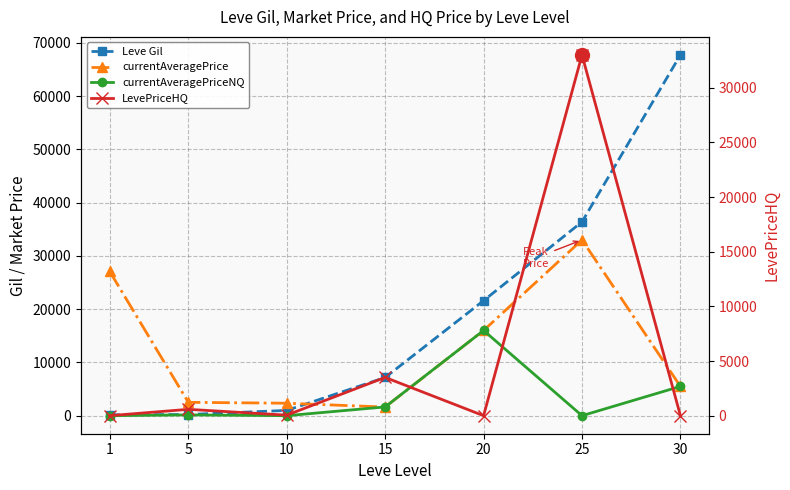

Where does the Leve Gil series first go above 7170?

20